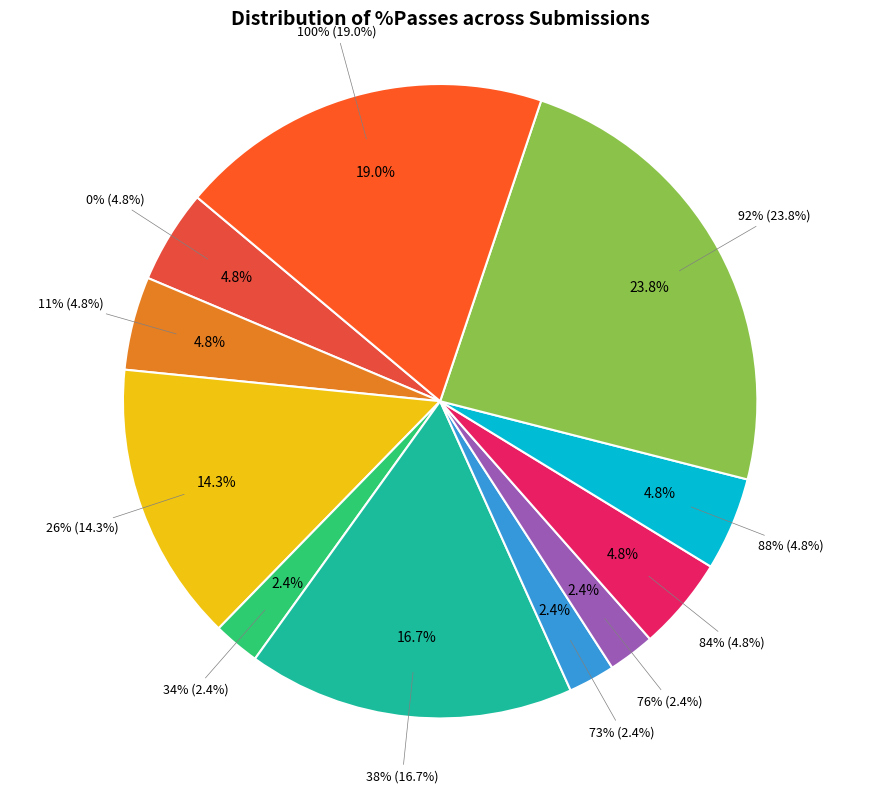

What percentage is the 34% slice, to the nearest percent?

2%